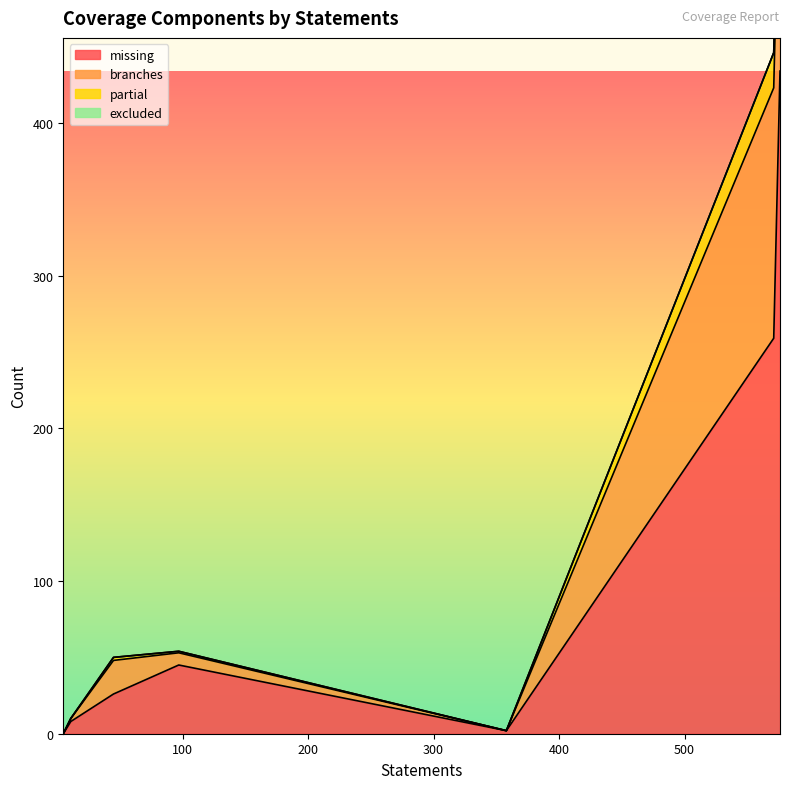

At tests/unit/test_oauth.py, list the series in order from largest to smallest.

missing, branches, partial, excluded